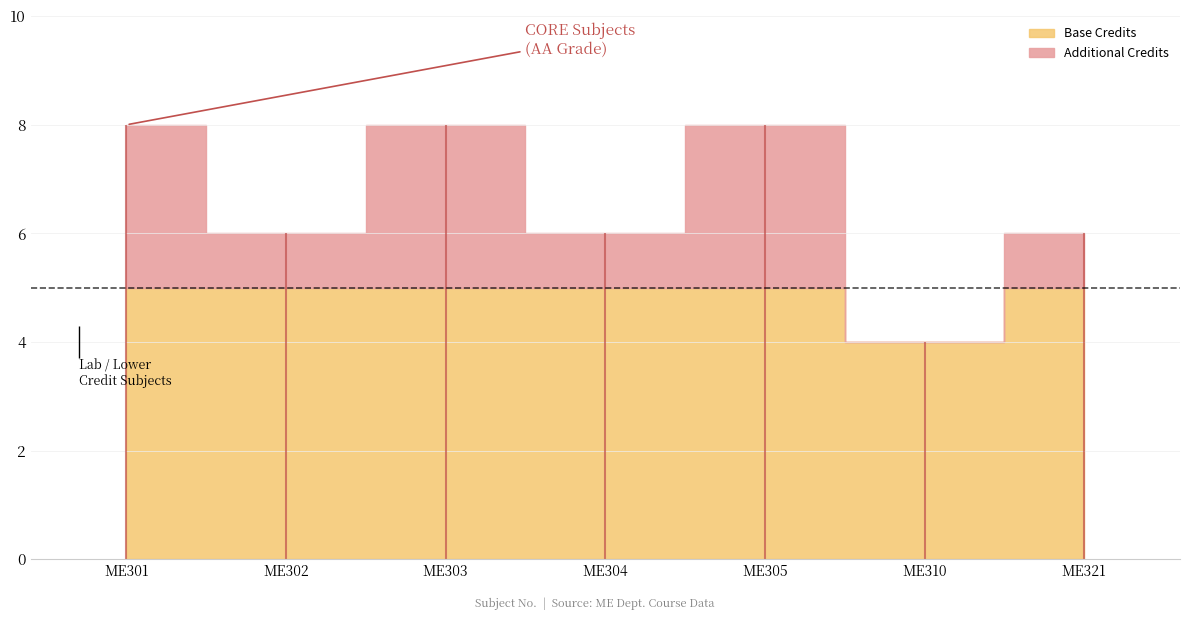

What is the minimum value shown in the chart?

4